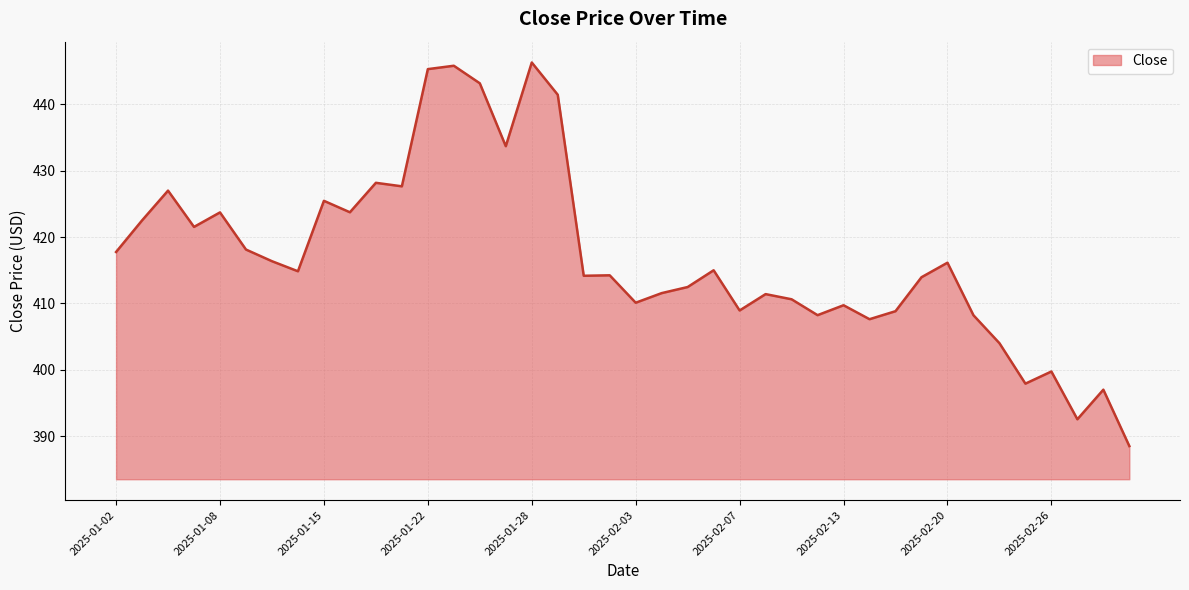

What is the difference between the maximum and minimum values?

57.8